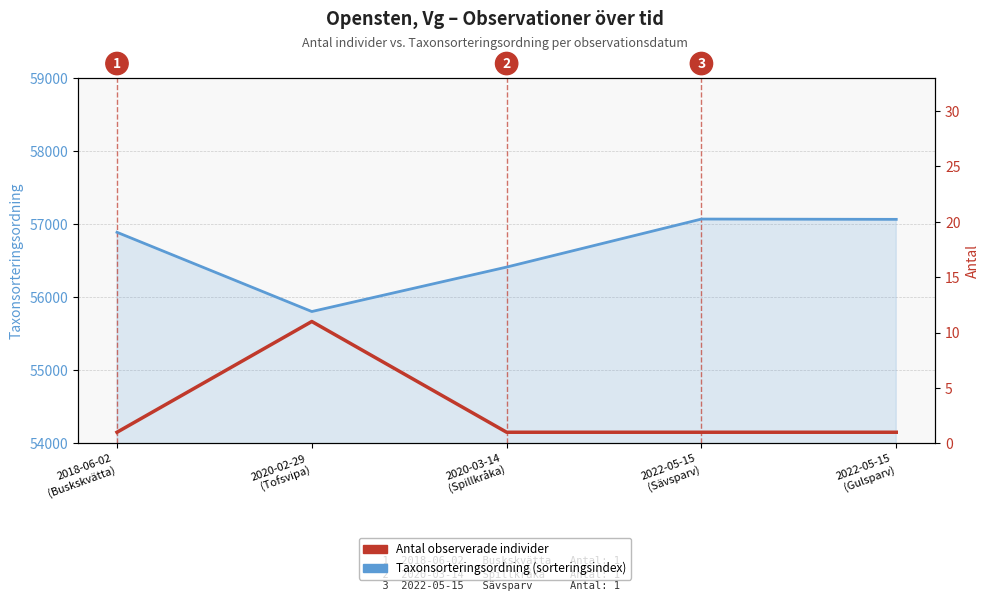

What is the label of the 2nd point from the right?

2022-05-15
(Sävsparv)